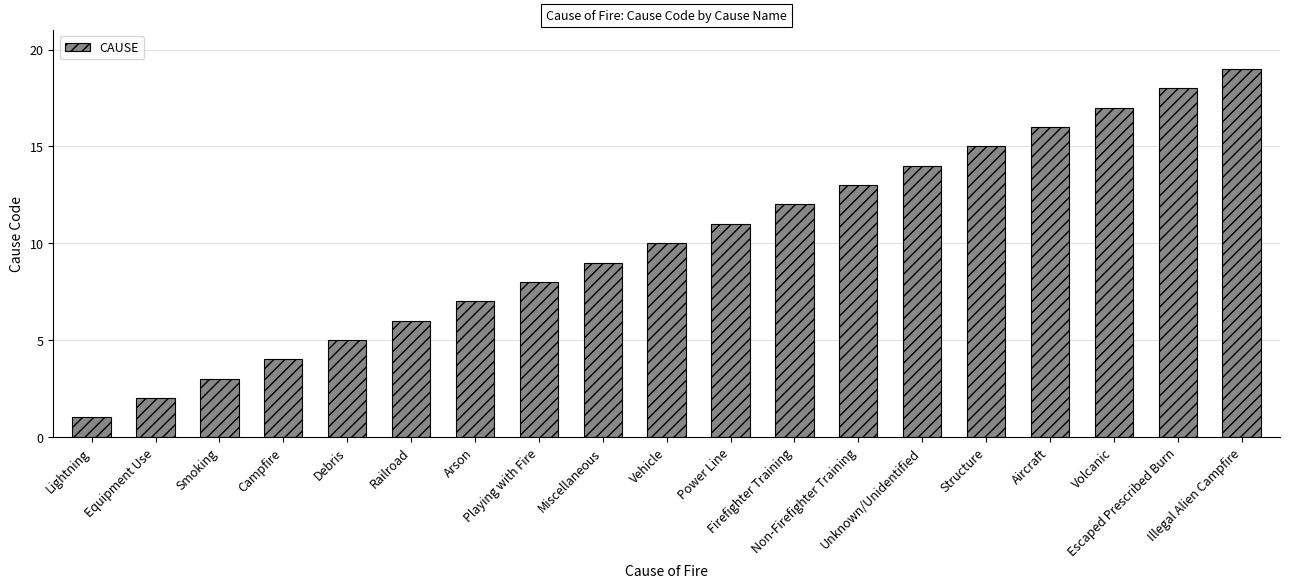

Does the chart contain any negative values?

No